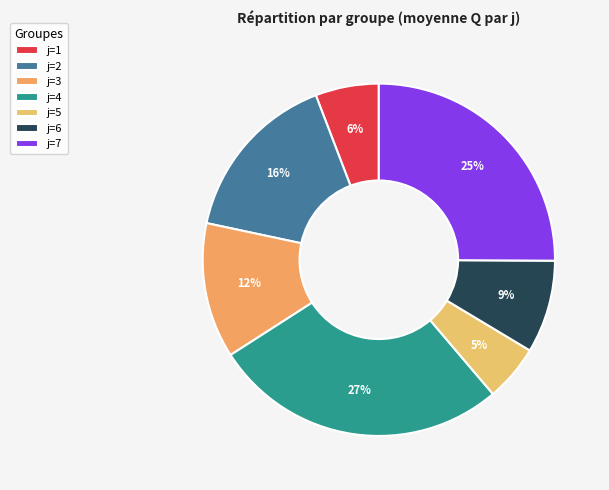

To the nearest percent, what portion does j=2 represent?

16%